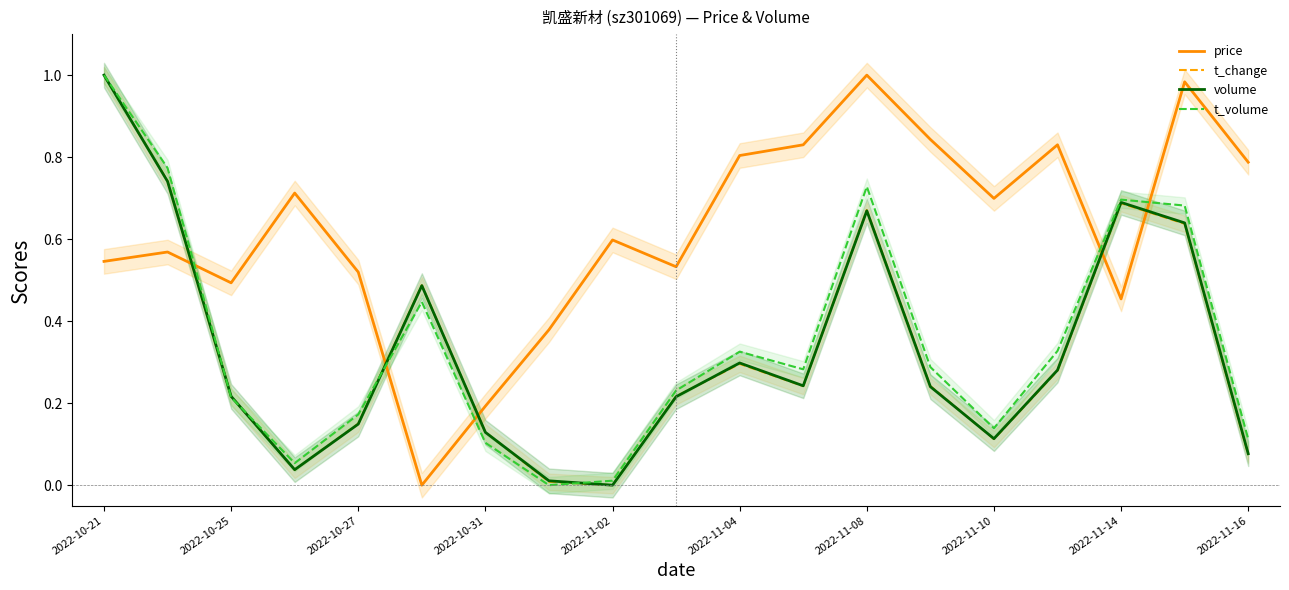

What is the highest value of the price series?

1.0